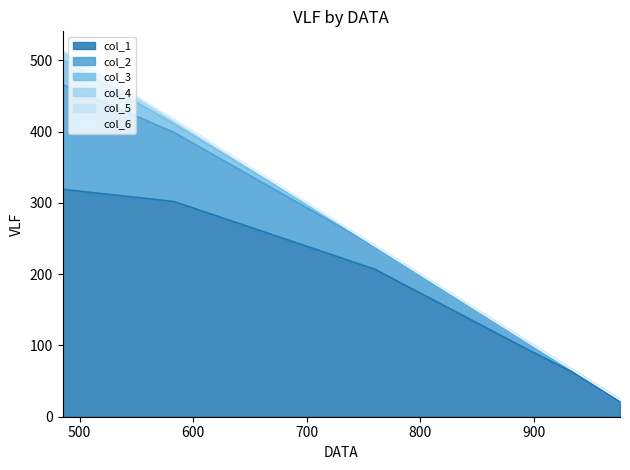

List the series in order of their peak value, lowest first.

col_6, col_5, col_4, col_3, col_2, col_1